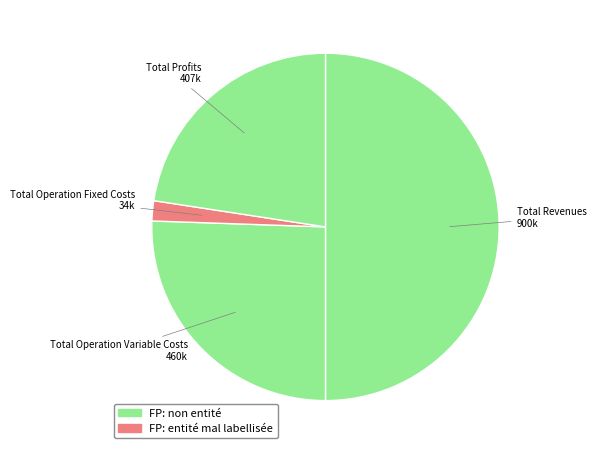

Is Total Operation Fixed Costs the majority of the pie?

No